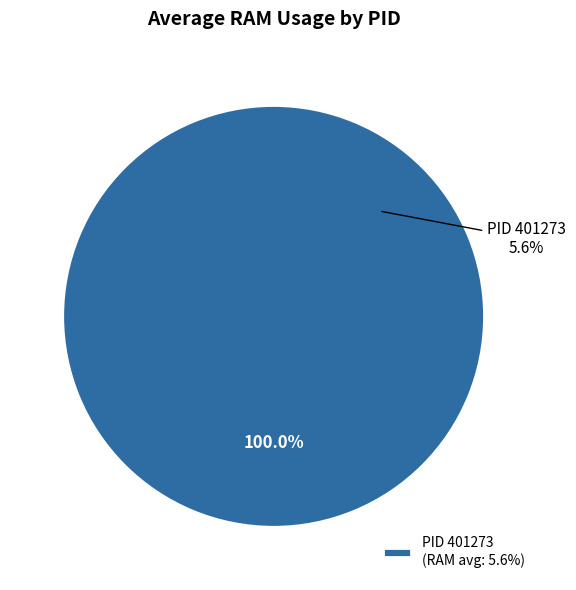

What portion of the pie excludes 401206?

100.0%